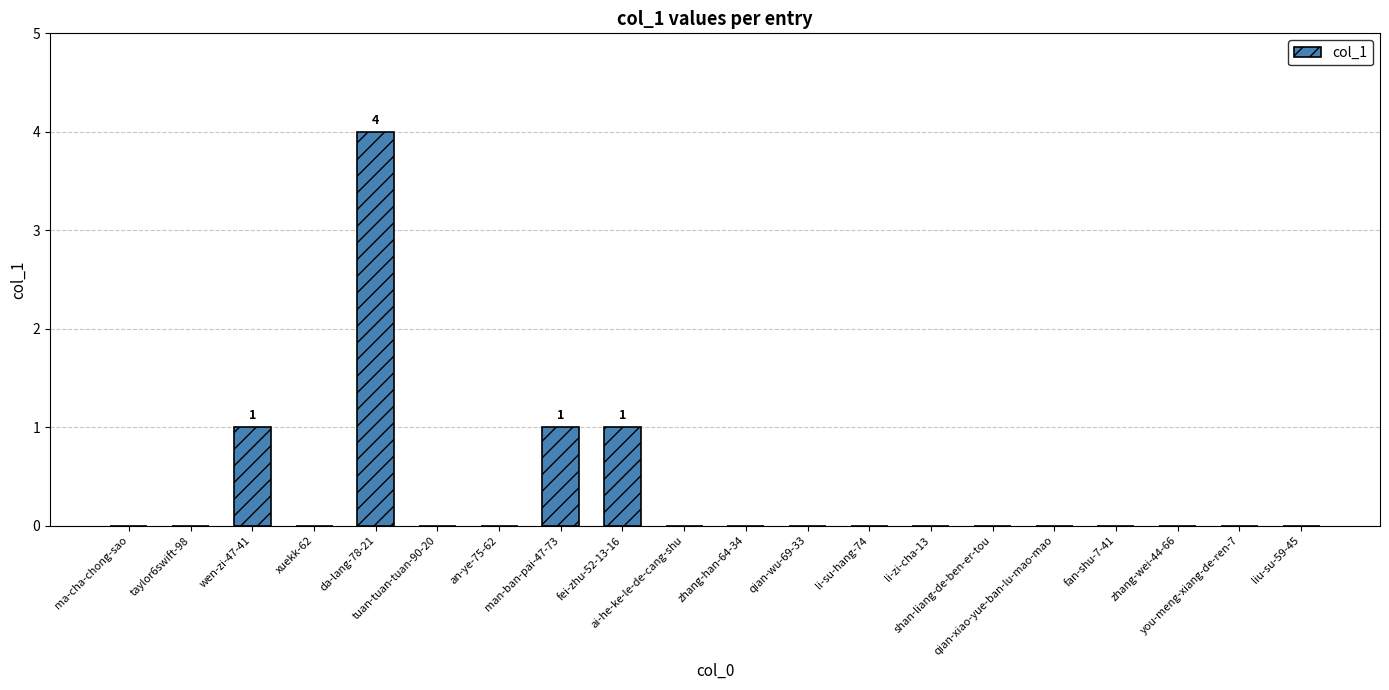

Count the number of data series in this chart.

1